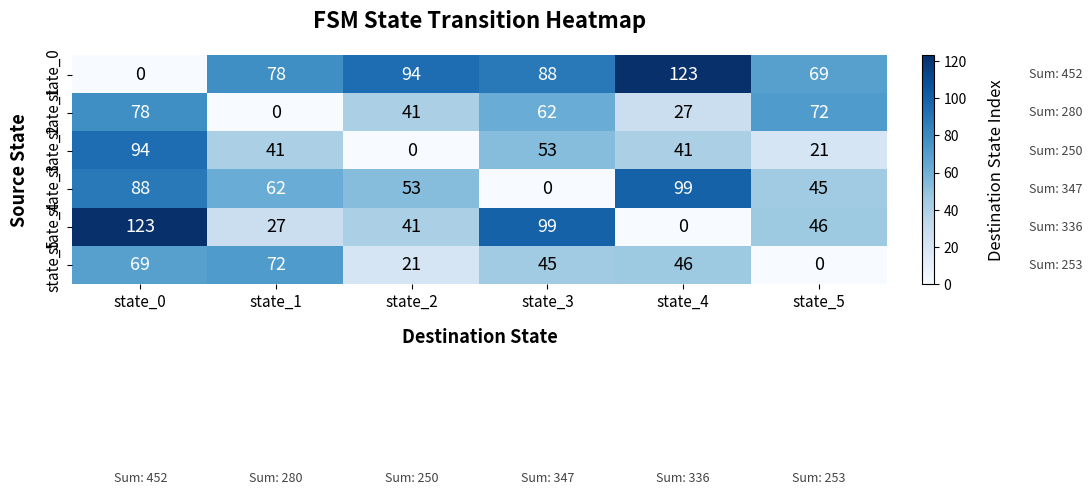

Which series has the largest total across all categories?

state_0